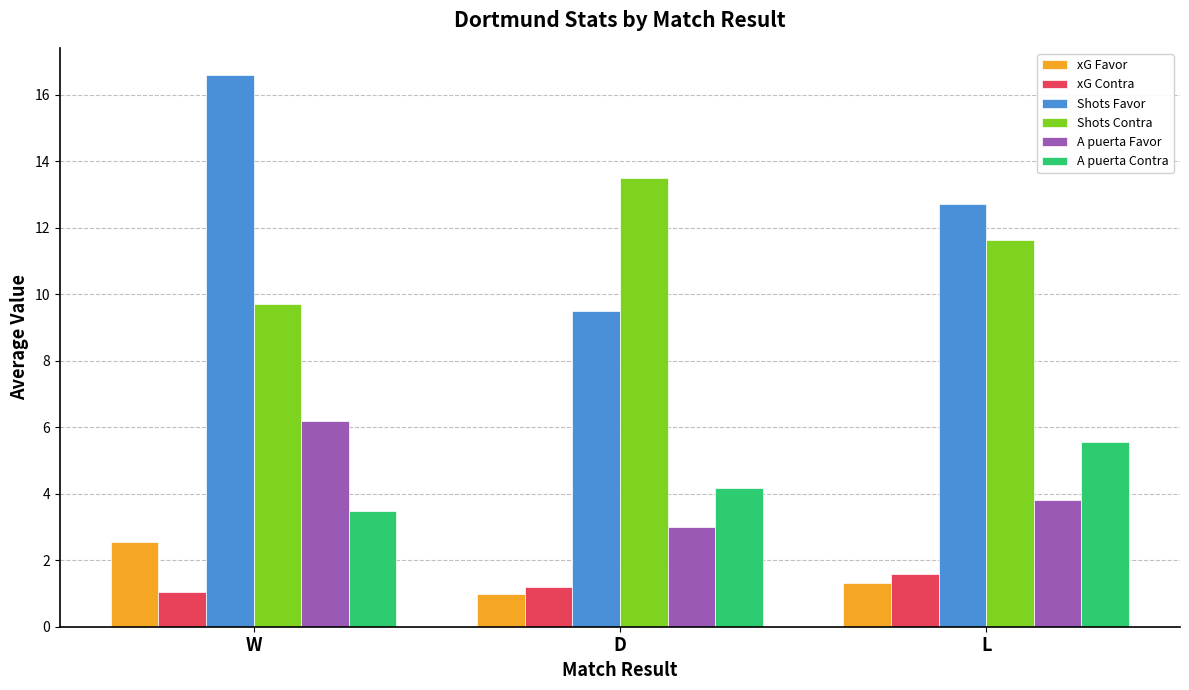

At which label does xG Favor reach its minimum?

D